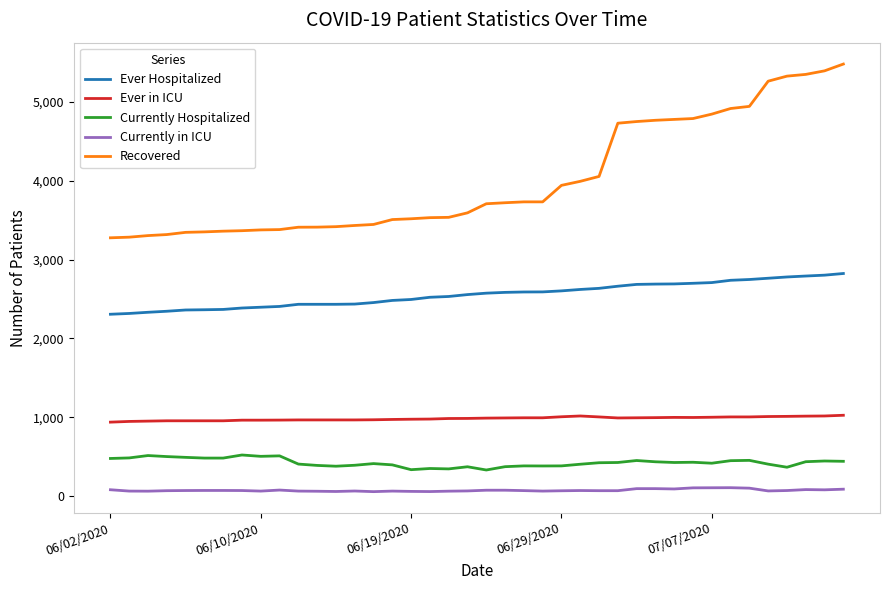

Rank the series by their maximum value, from lowest to highest.

Currently in ICU, Currently Hospitalized, Ever in ICU, Ever Hospitalized, Recovered